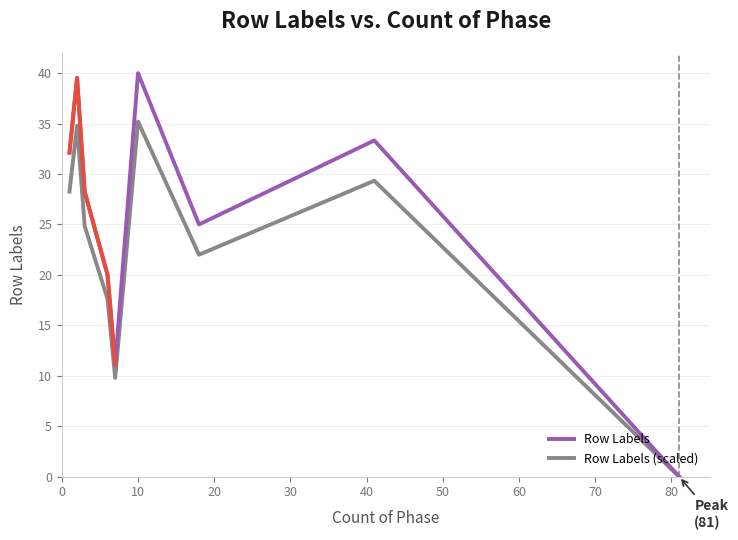

Count the number of categories in the chart.

9